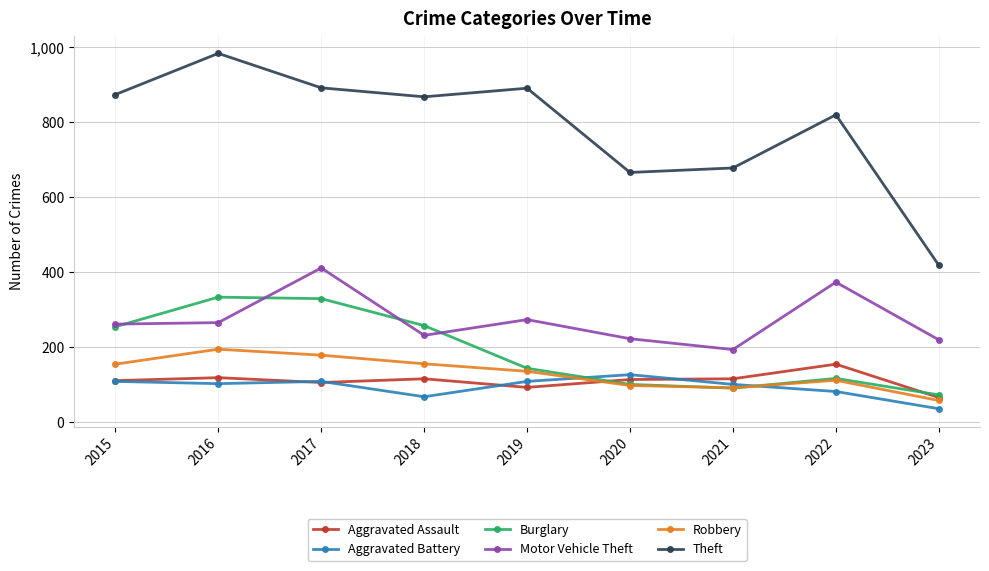

True or false: Theft and Burglary cross at least once.

False